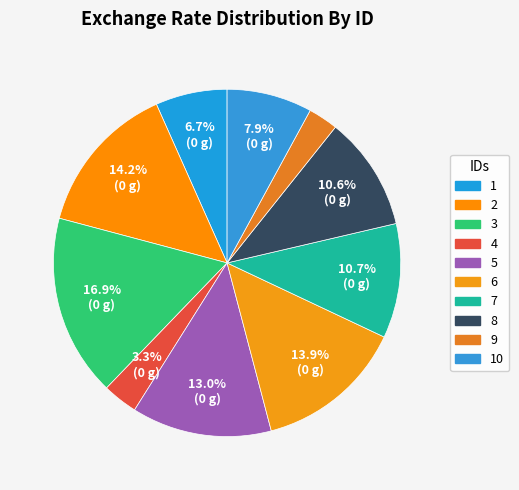

How much of the chart is everything except 1?

93.3%